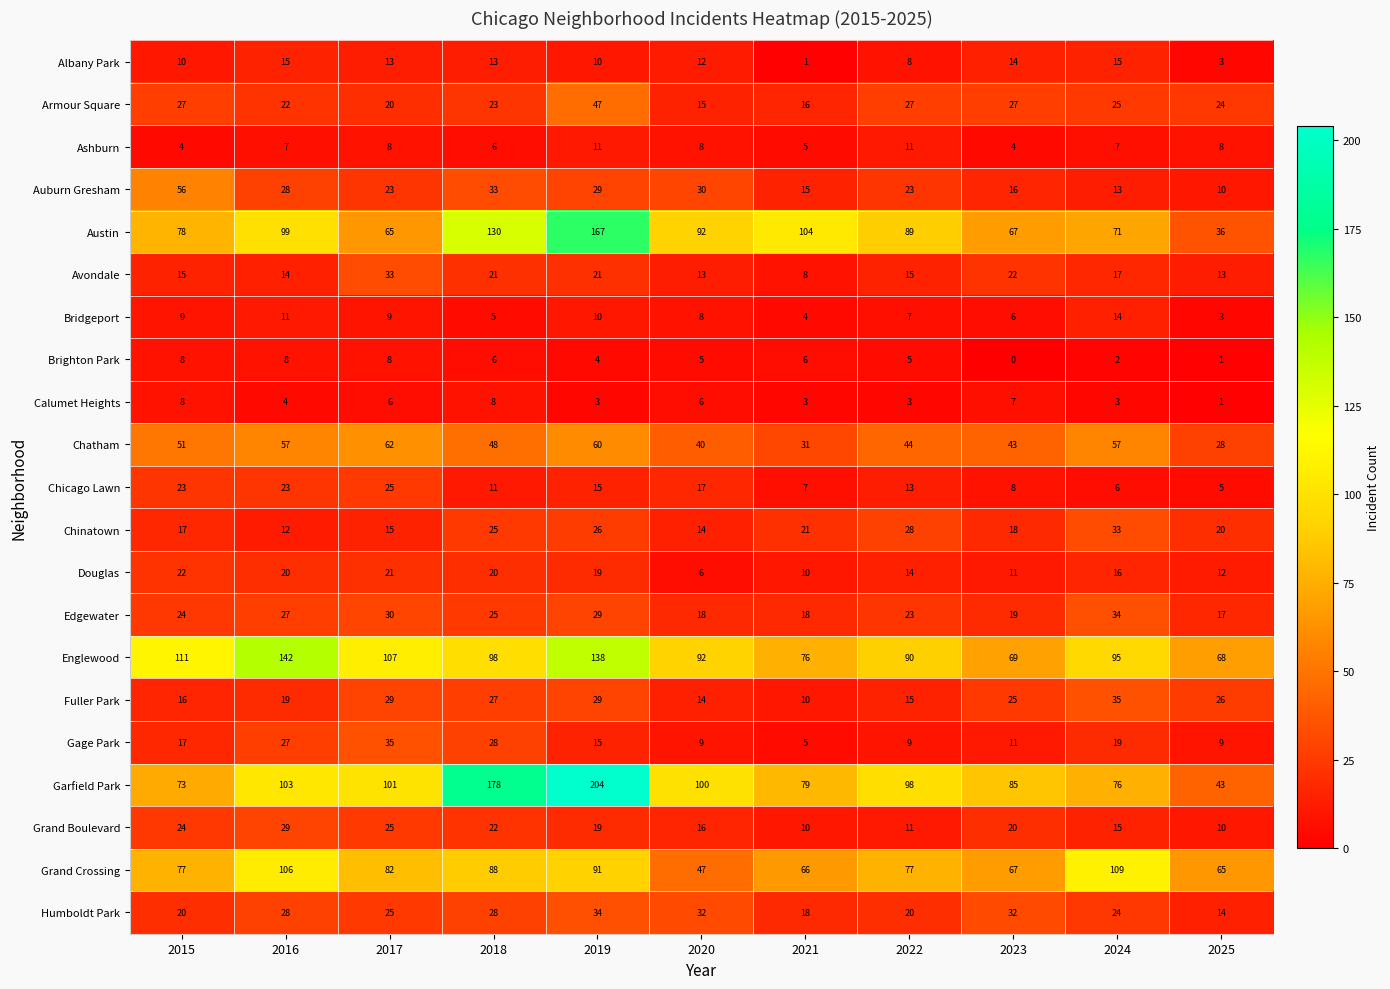

The value of Edgewater at 2024 is 19. True or false?

False